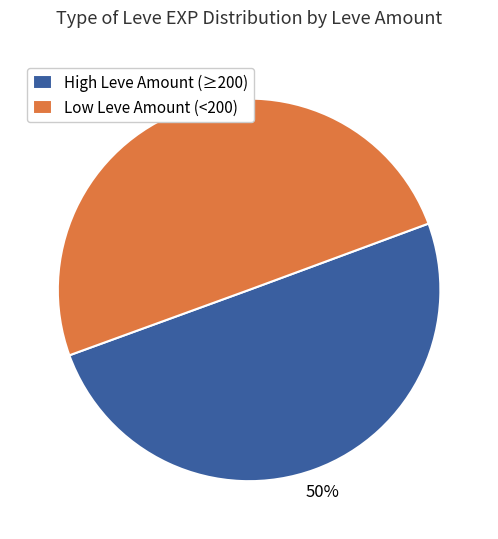

What is the ratio of the value at High Leve Amount (≥200) to the value at Low Leve Amount (<200)?

1.0